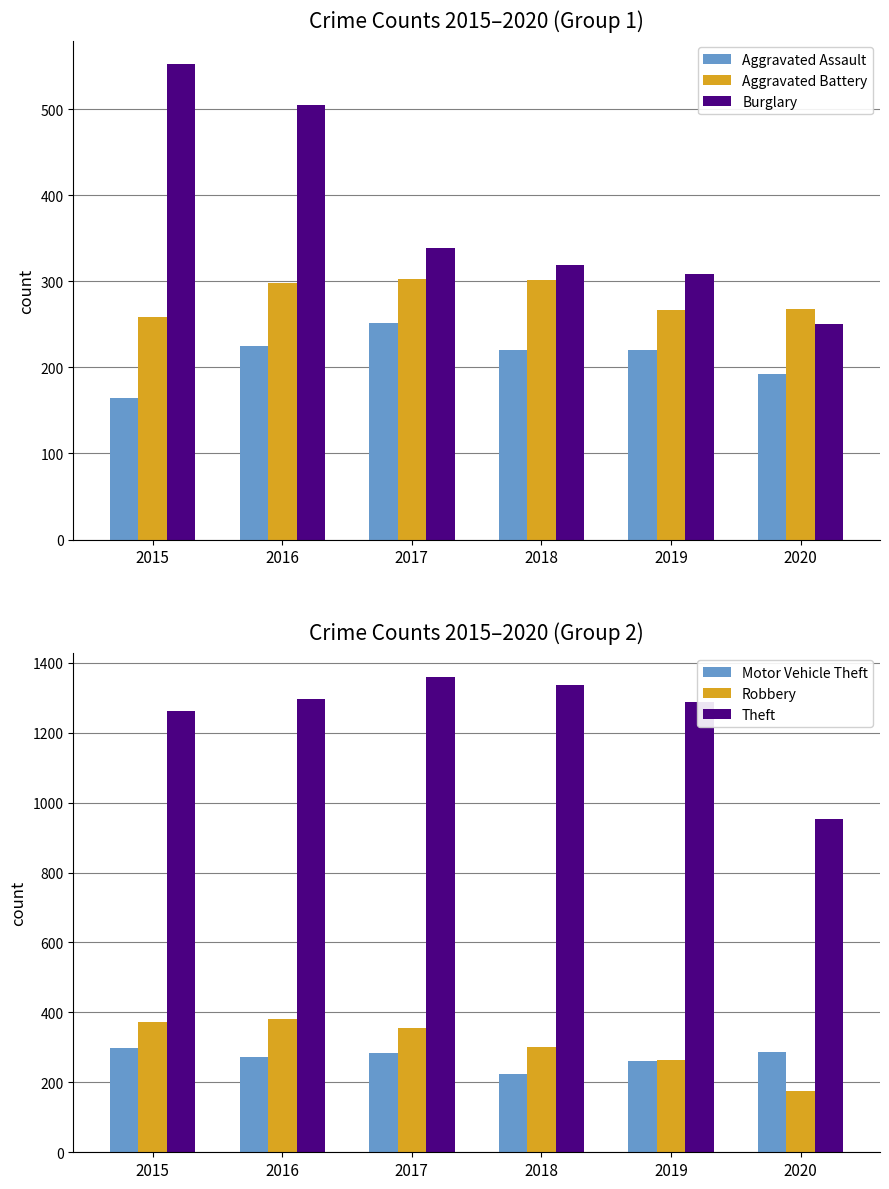

What is the spread (max minus min) of values at 2015?

1099